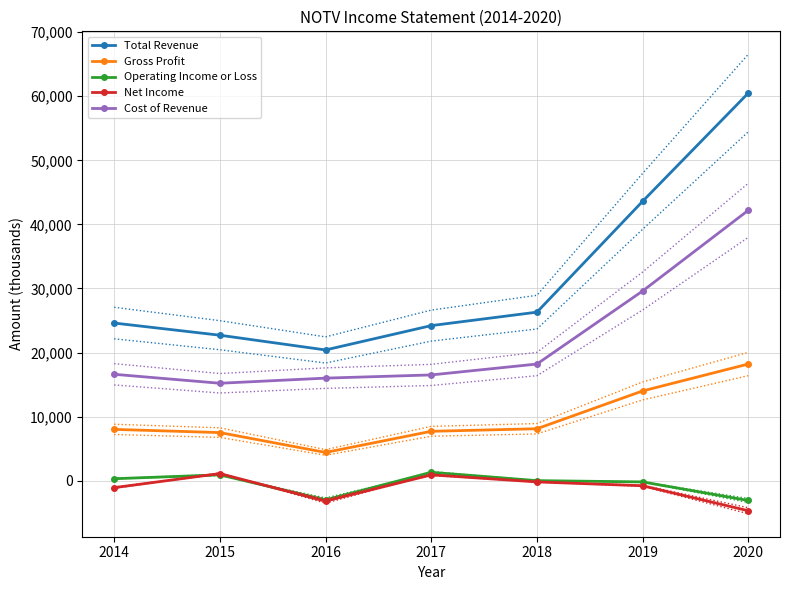

True or false: Gross Profit and Operating Income or Loss intersect in this chart.

False